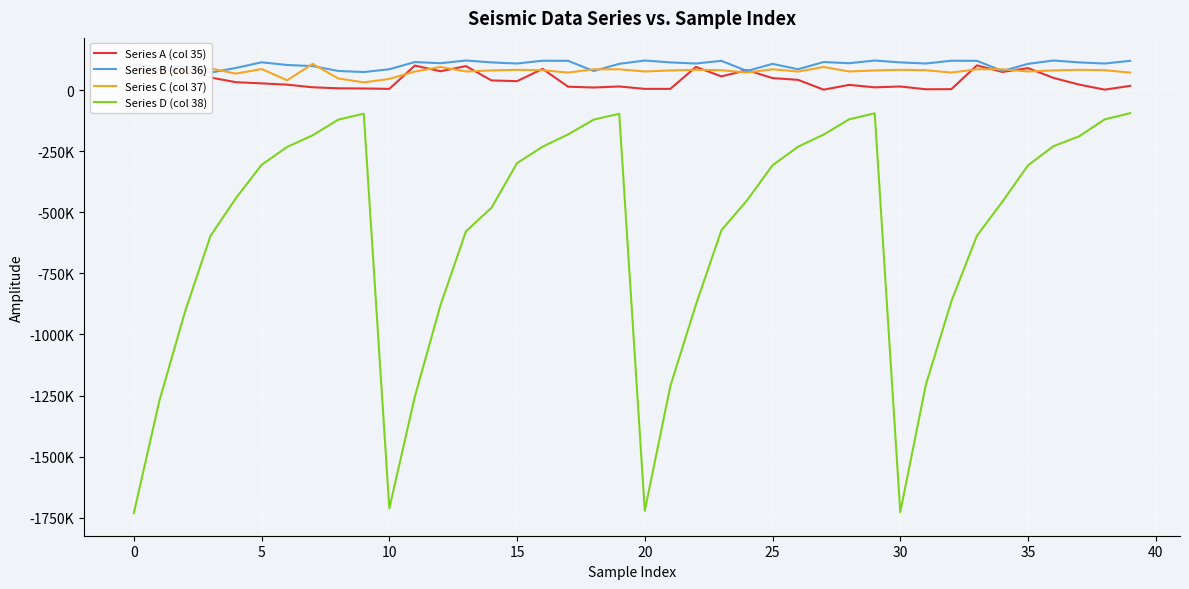

Is the value of Series A (col 35) at 18 greater than the value of Series D (col 38) at 30?

Yes